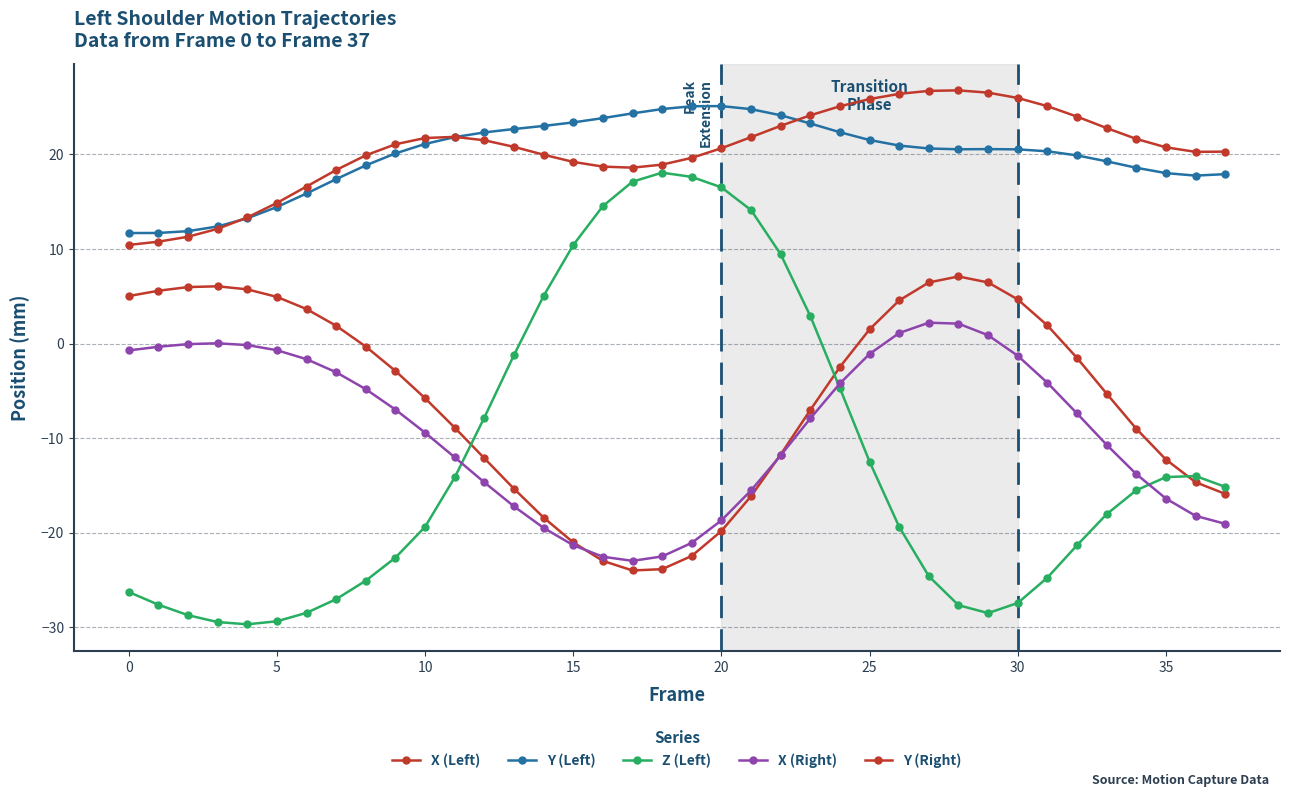

How many data points does each series have?

38